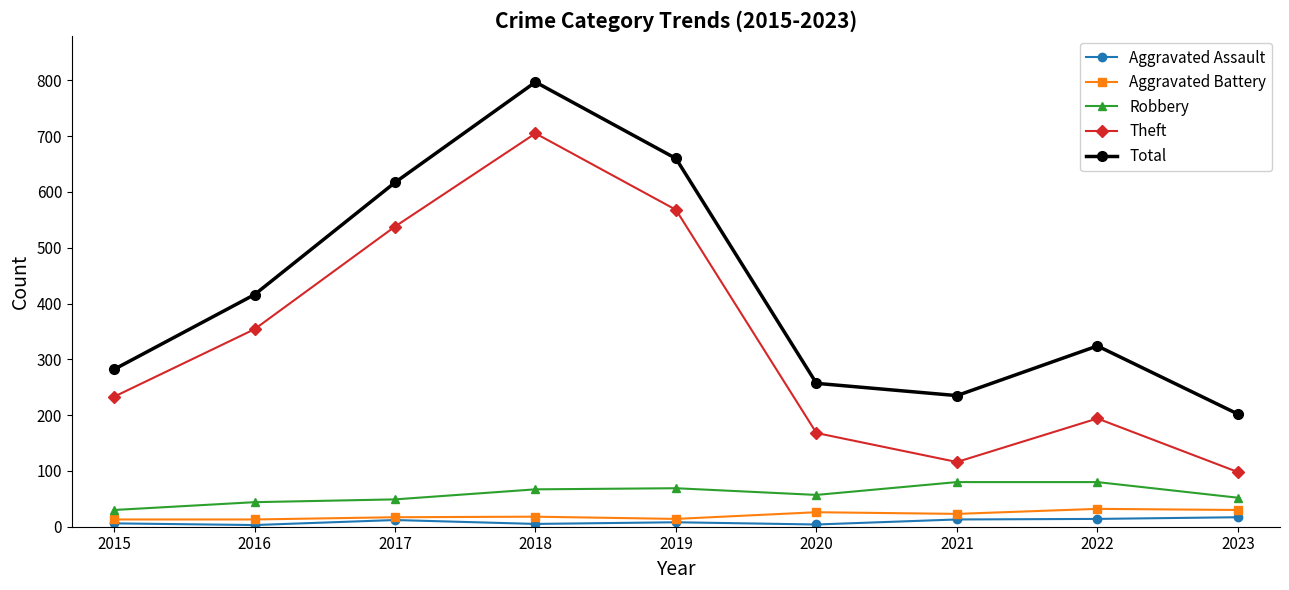

What is the value of the Theft point at the 8th from the left?

194